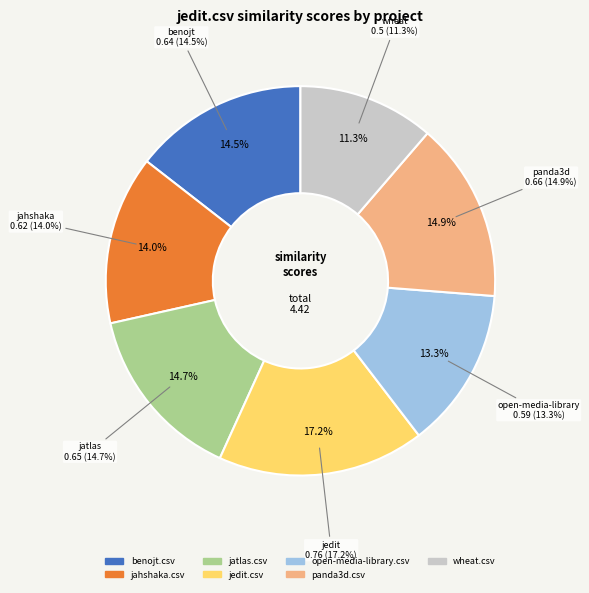

Which has a higher value, panda3d.csv or wheat.csv?

panda3d.csv